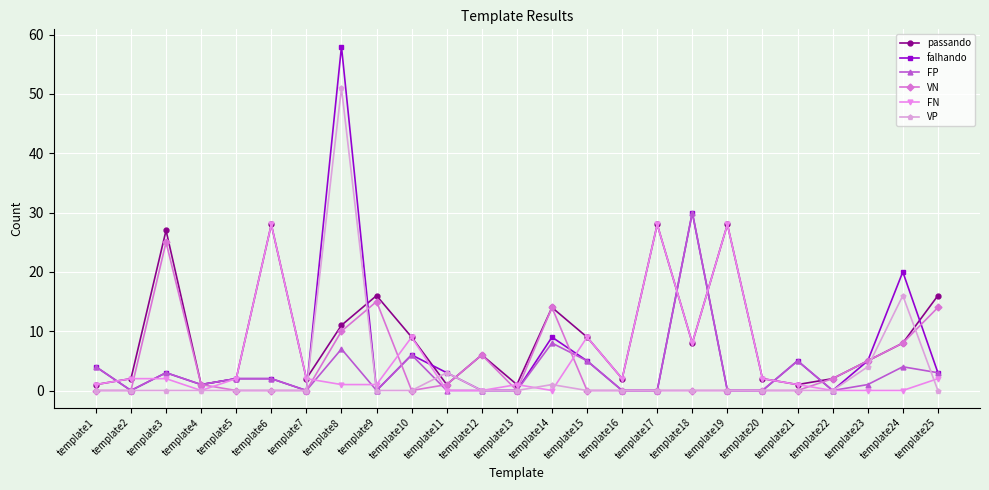

After their last crossing, which series has the higher values: FN or VN?

VN